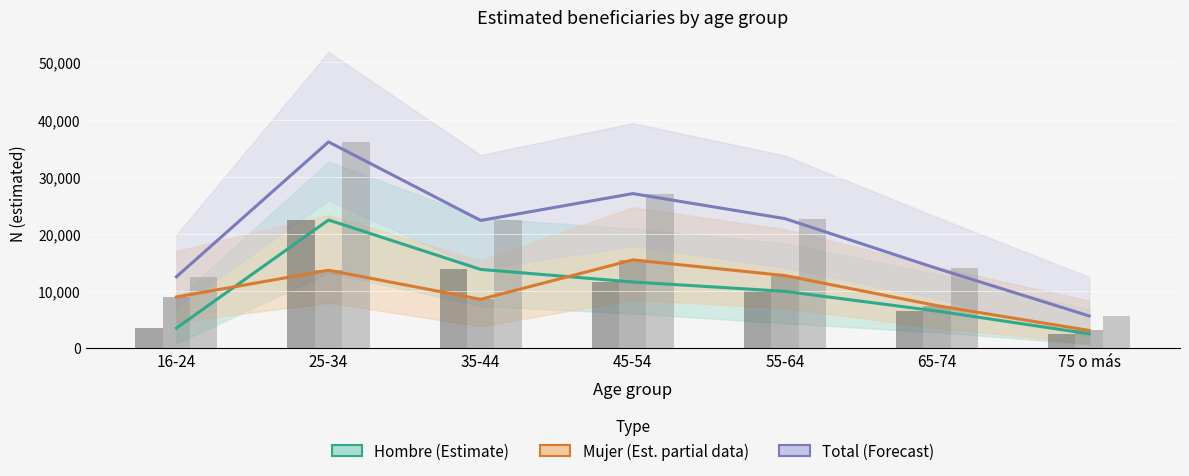

What is the sum of all Total (Forecast) values?

140343